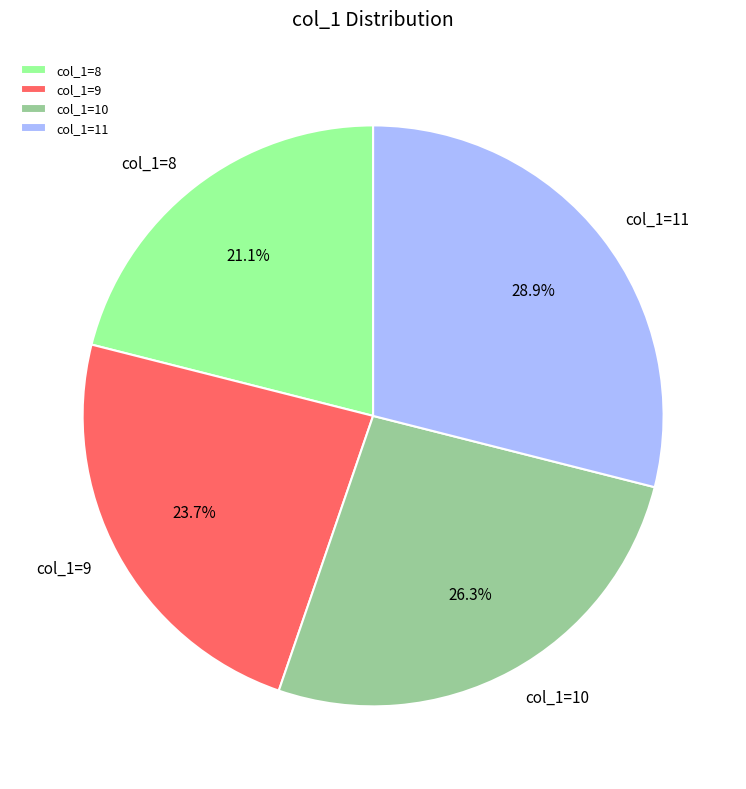

What is the smallest slice in the pie chart?

col_1=8